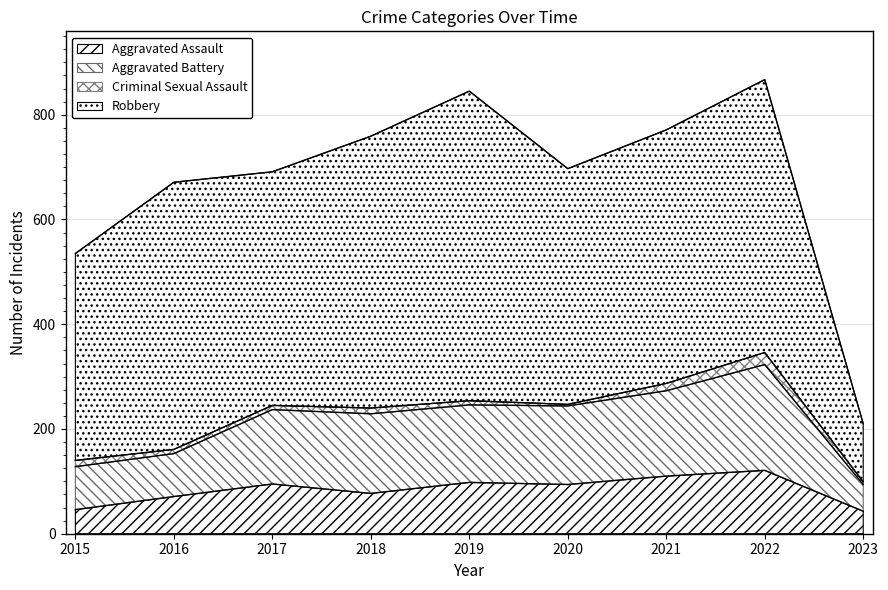

What are all the series names shown in the legend?

Aggravated Assault, Aggravated Battery, Criminal Sexual Assault, Robbery